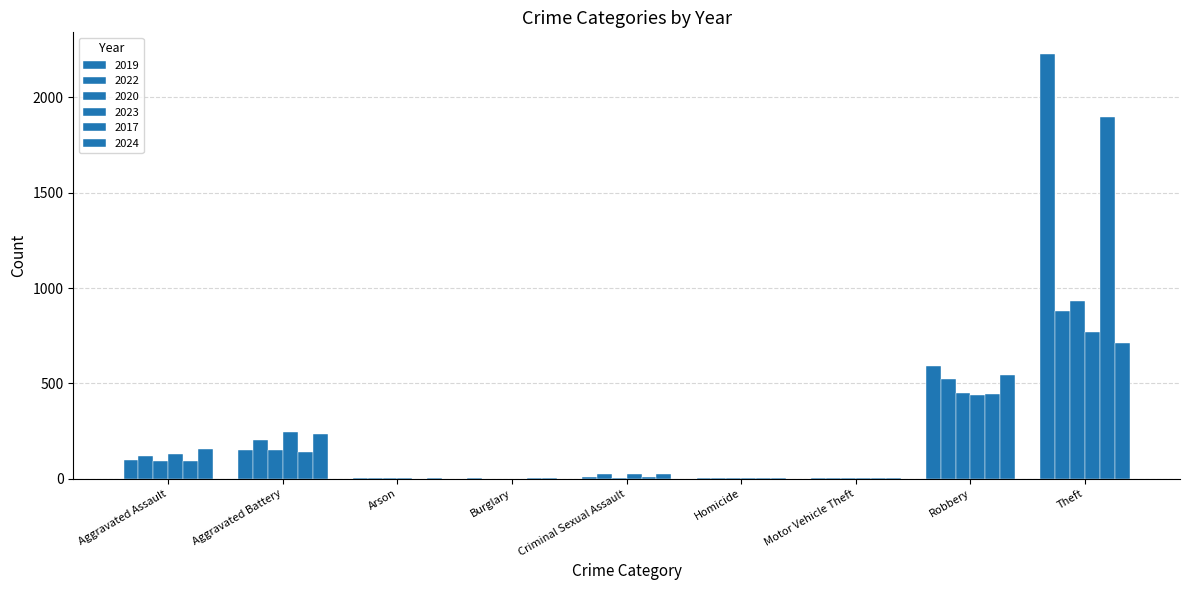

Are the bars horizontal?

No